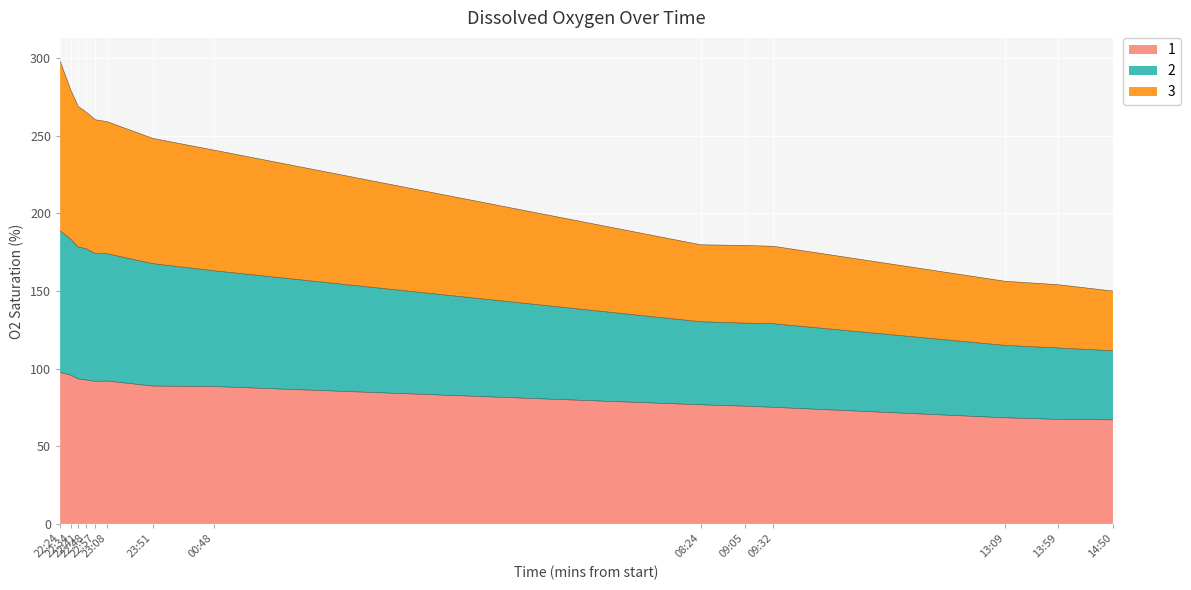

What is the maximum value for 1?

97.6